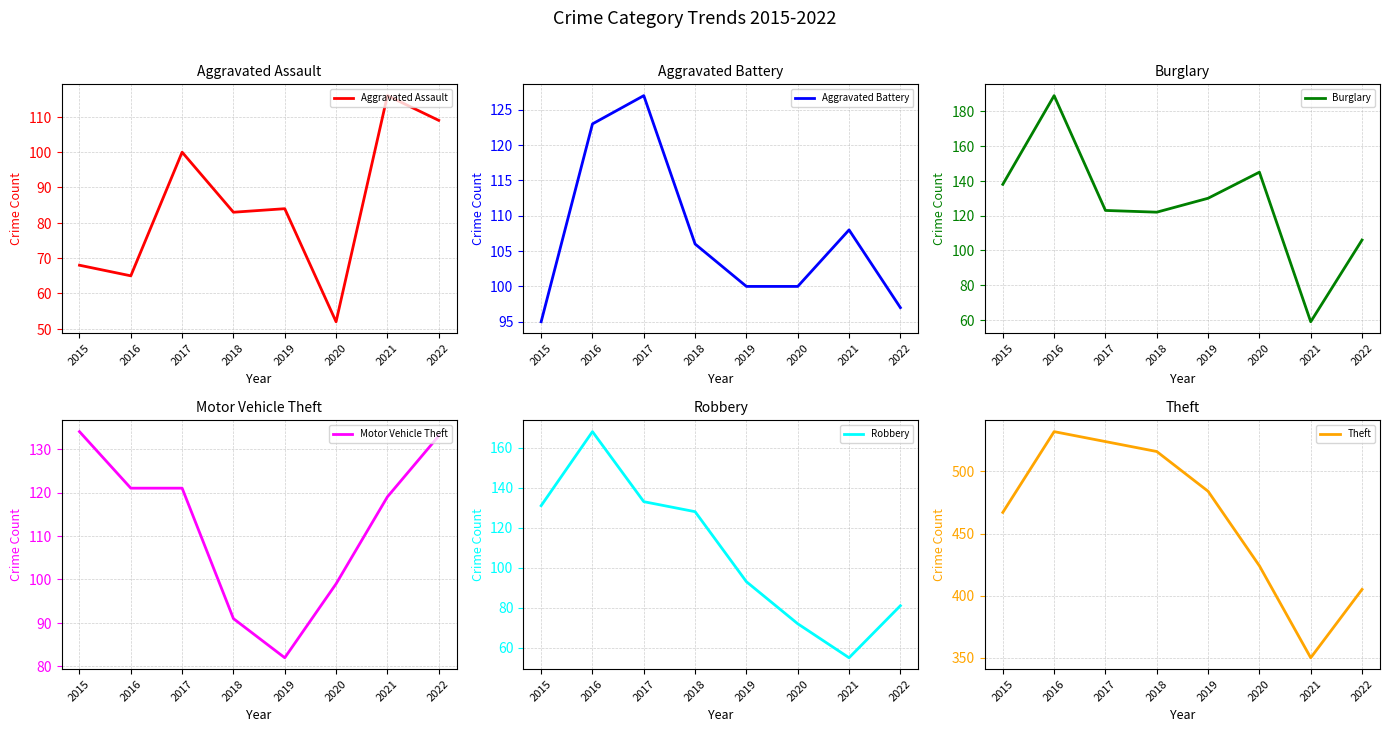

What is the difference between the highest and lowest values at 2019?

402